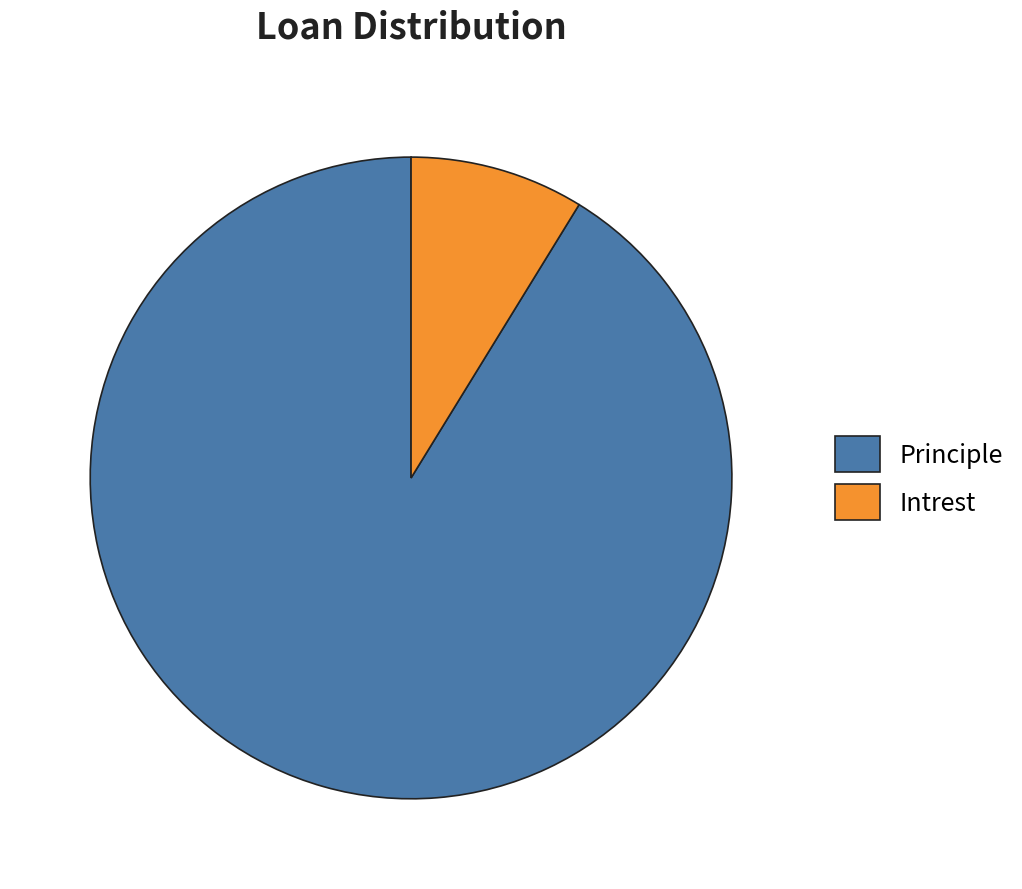

The Intrest slice represents 9% of the pie. True or false?

True